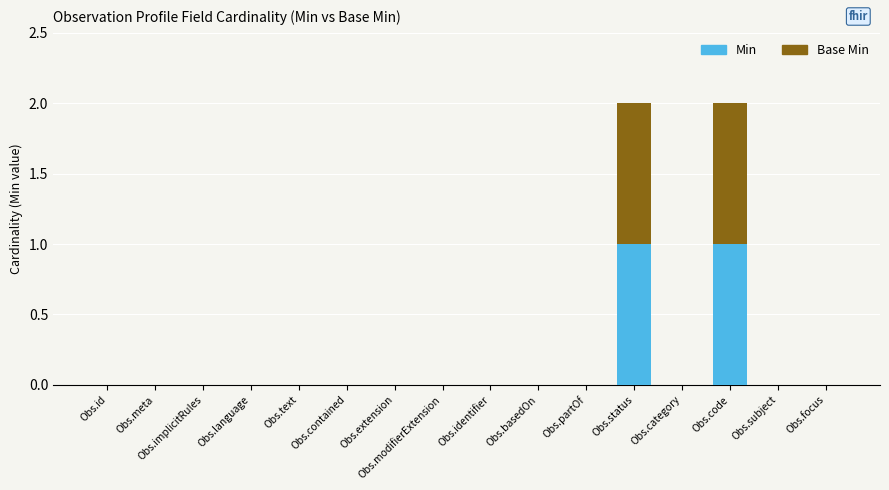

What is the difference between the maximum and minimum values in the Base Min series?

1